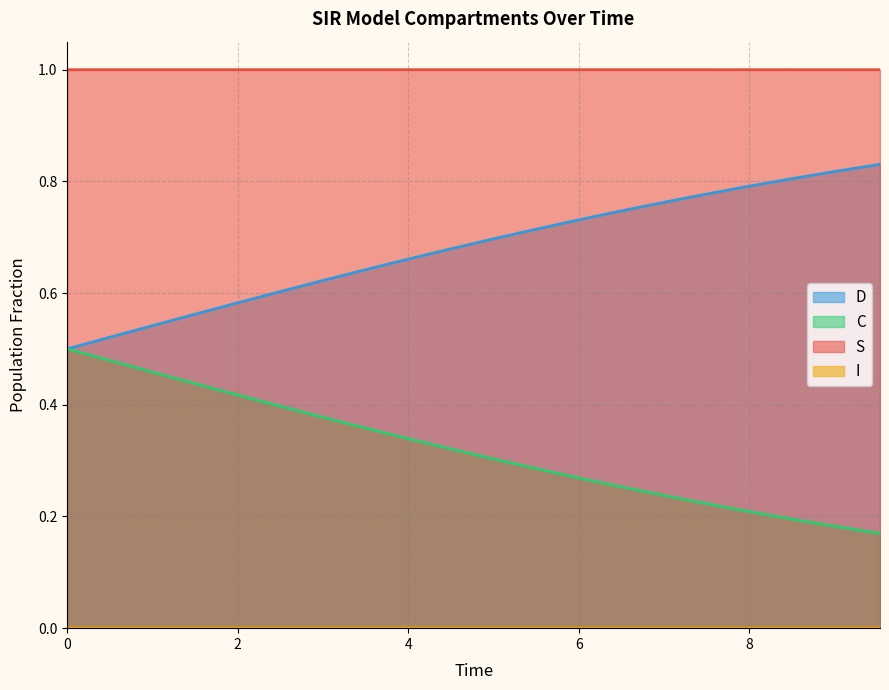

Does the chart have visible grid lines?

Yes